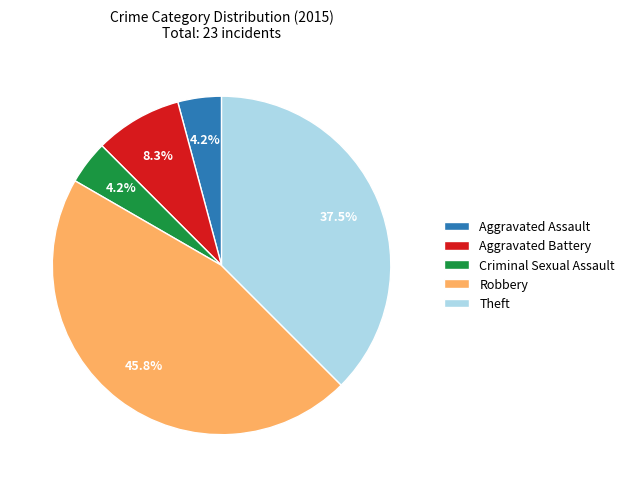

The Criminal Sexual Assault slice represents 16% of the pie. True or false?

False